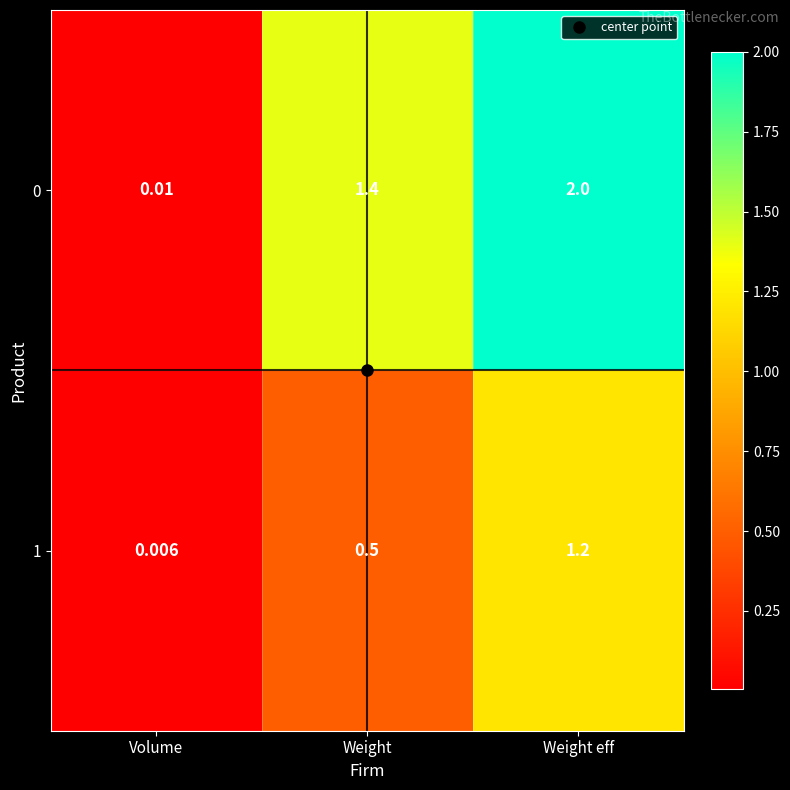

Where is 0 nearest to the value 1?

Weight